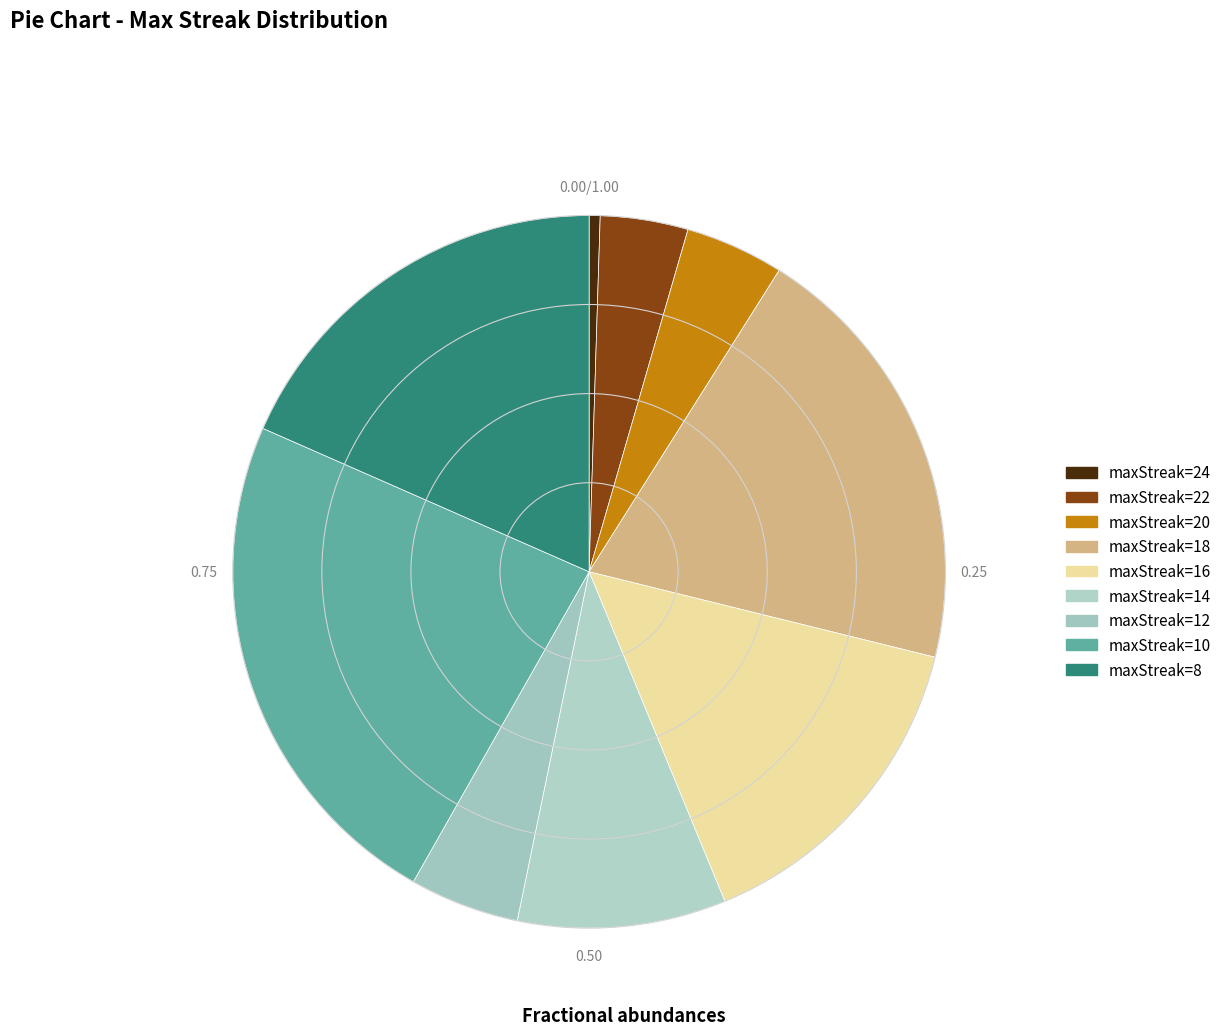

How many slices are in this pie chart?

9